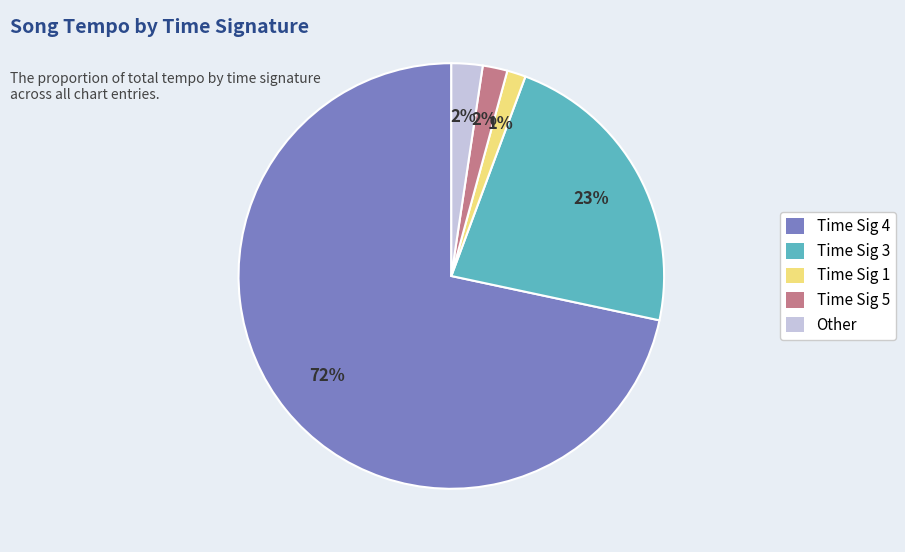

To the nearest percent, what is the average slice percentage?

20%